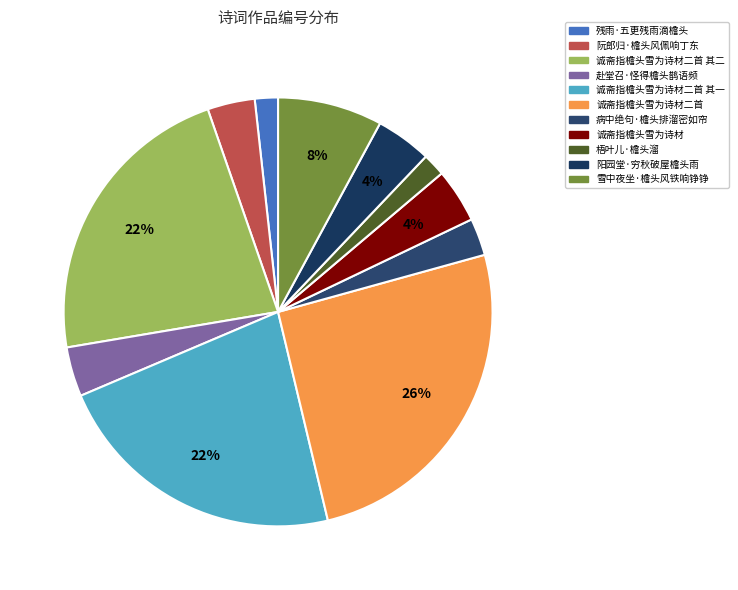

How many segments does this pie chart have?

11